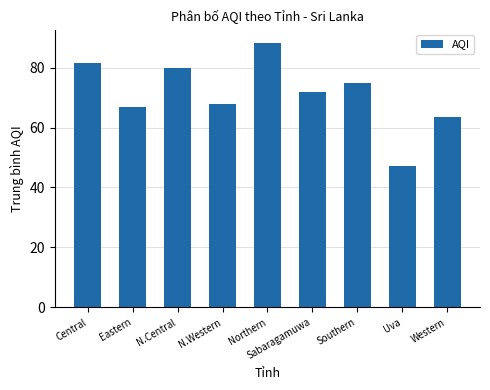

List the labels in order of value, smallest first.

Uva, Western, Eastern, N.Western, Sabaragamuwa, Southern, N.Central, Central, Northern